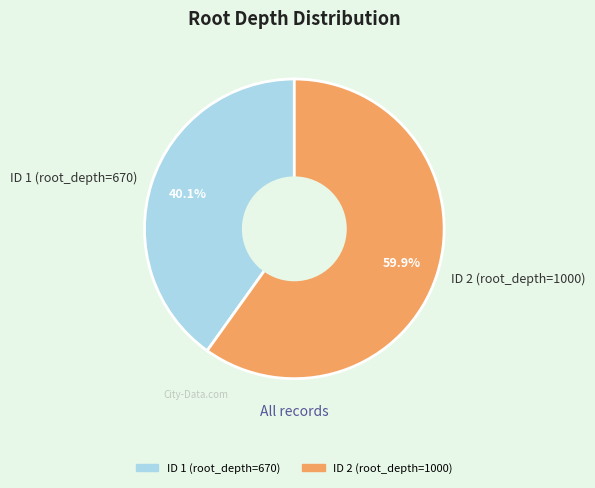

To the nearest percent, what is the difference between the ID 2 (root_depth=1000) and ID 1 (root_depth=670) slice percentages?

20%